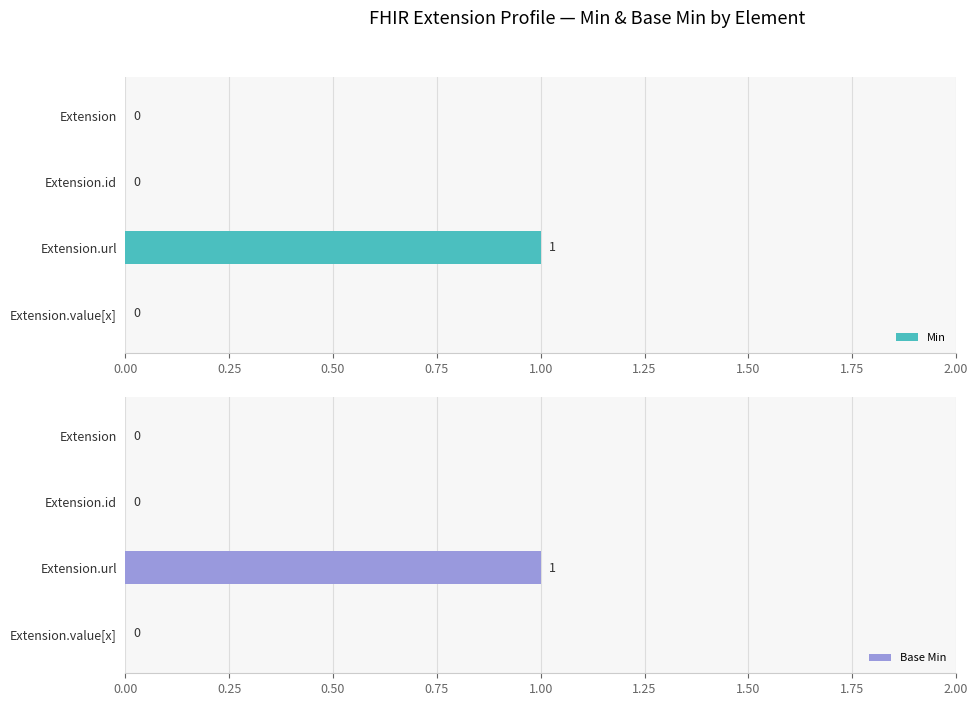

How many positive values does the Base Min series have?

1